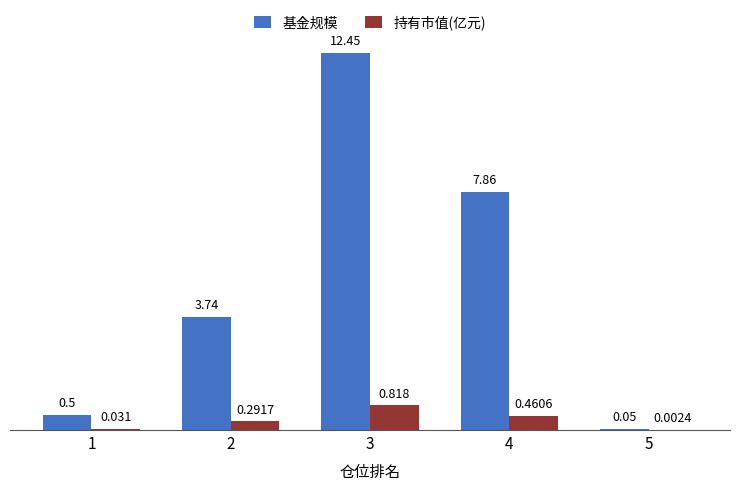

The value of 持有市值(亿元) at 4 is 0.5. True or false?

True